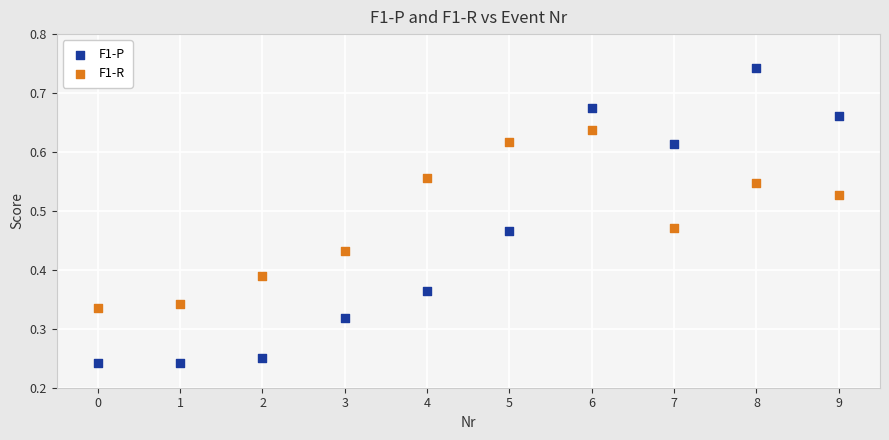

Which series reaches the minimum Y coordinate?

F1-P